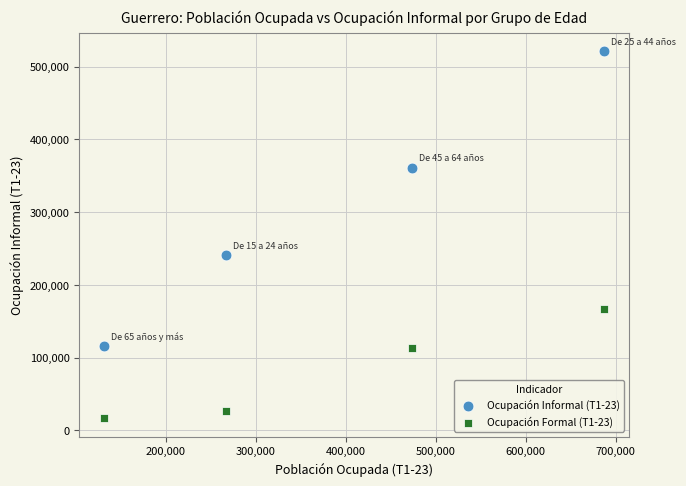

Which series has the widest spread of Y values?

Ocupación Informal (T1-23)